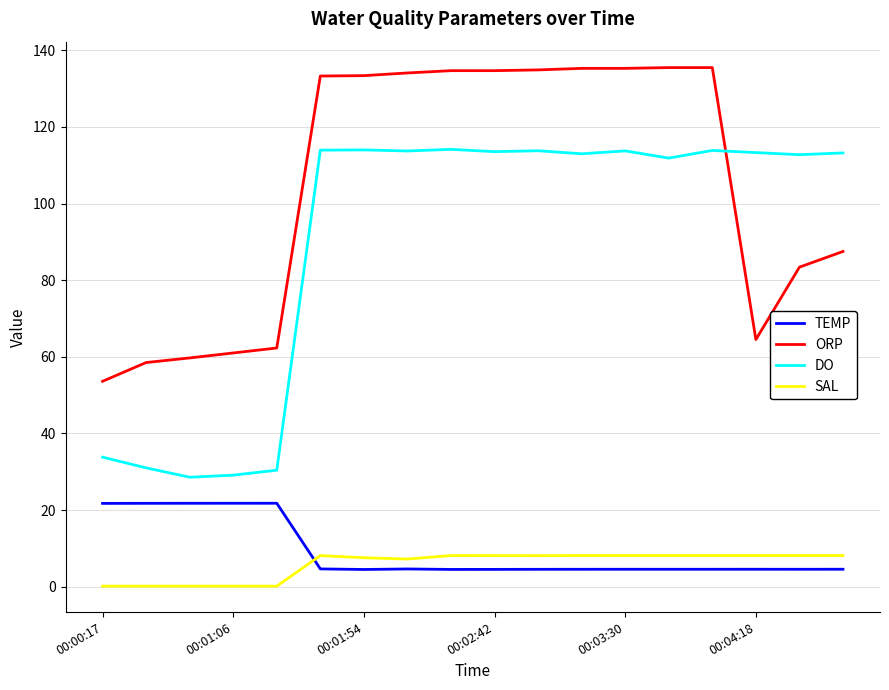

Does the chart display data point markers on the line(s)?

No